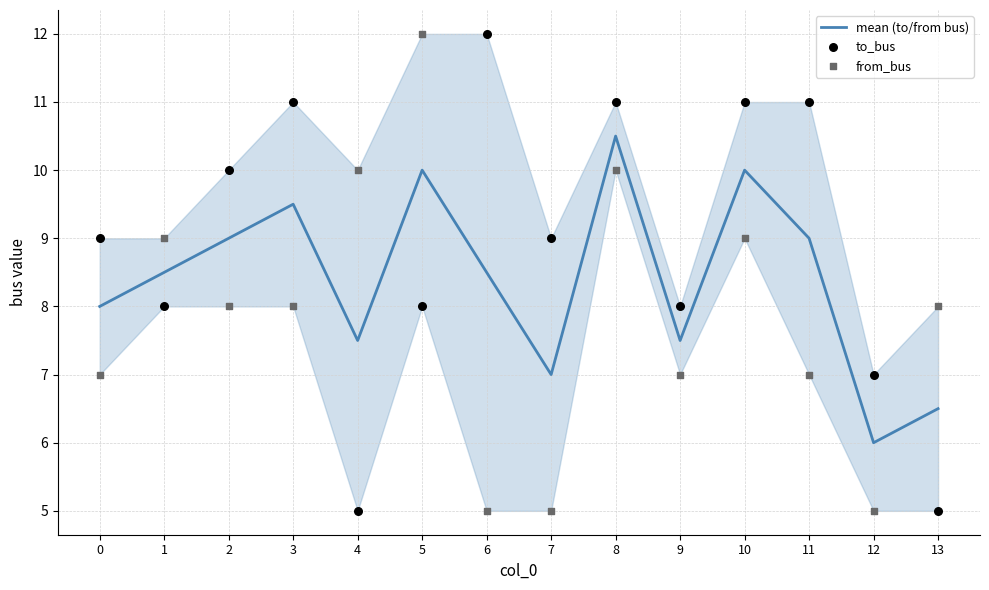

Is the value of to_bus at 3 greater than the value of from_bus at 0?

Yes